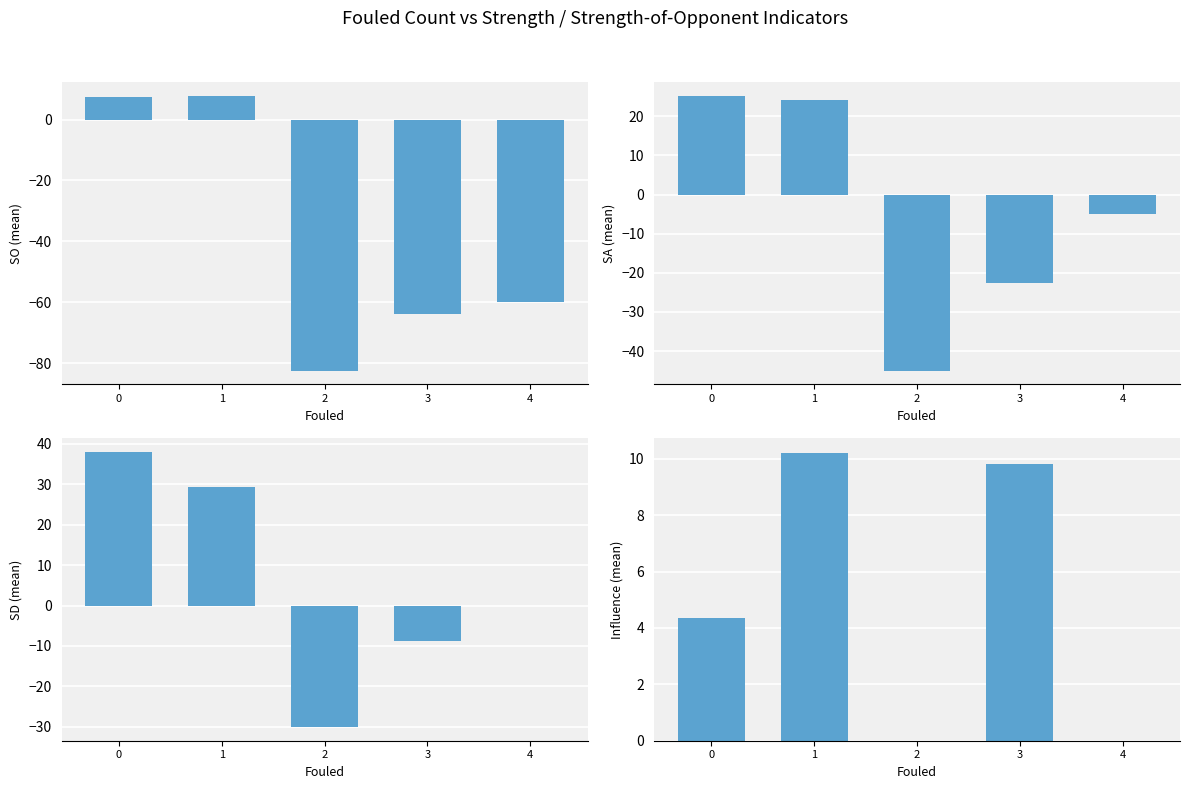

At how many categories does at least one series exceed -7?

5